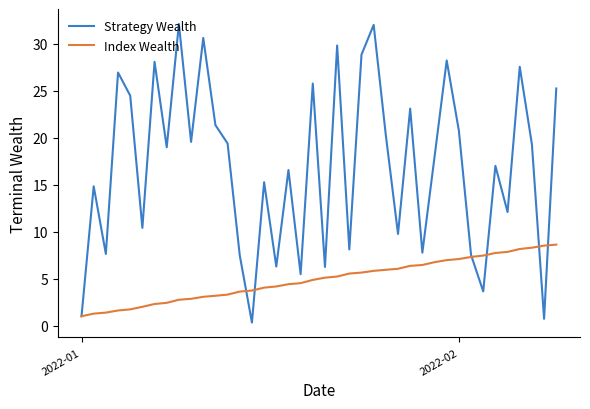

What is the highest value of the Strategy Wealth series?

32.1